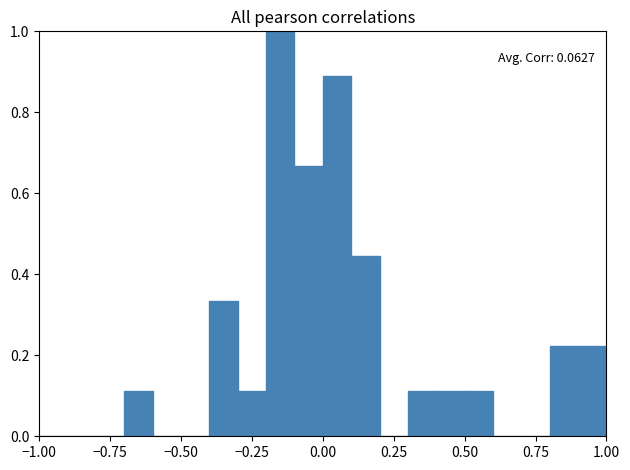

Read against the x-axis, roughly where is the centre of the tallest bar?

-0.15